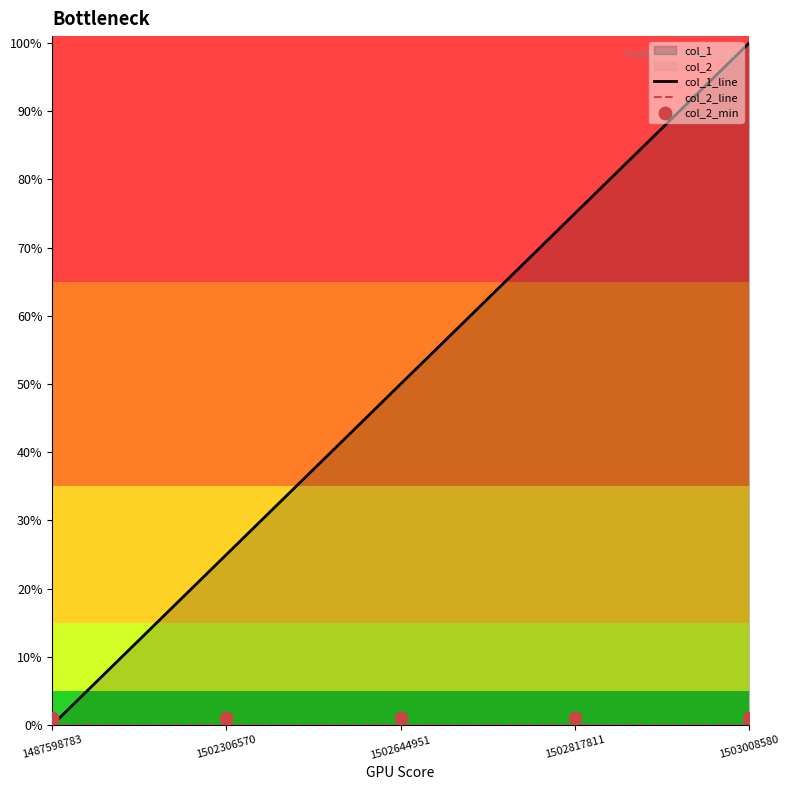

Which series reaches the maximum Y coordinate?

col_1_line